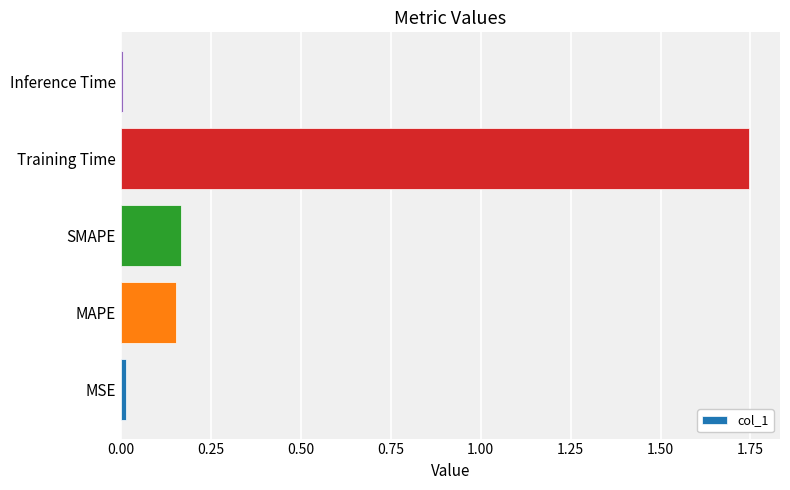

At which category does the chart reach its peak across all series?

Training Time